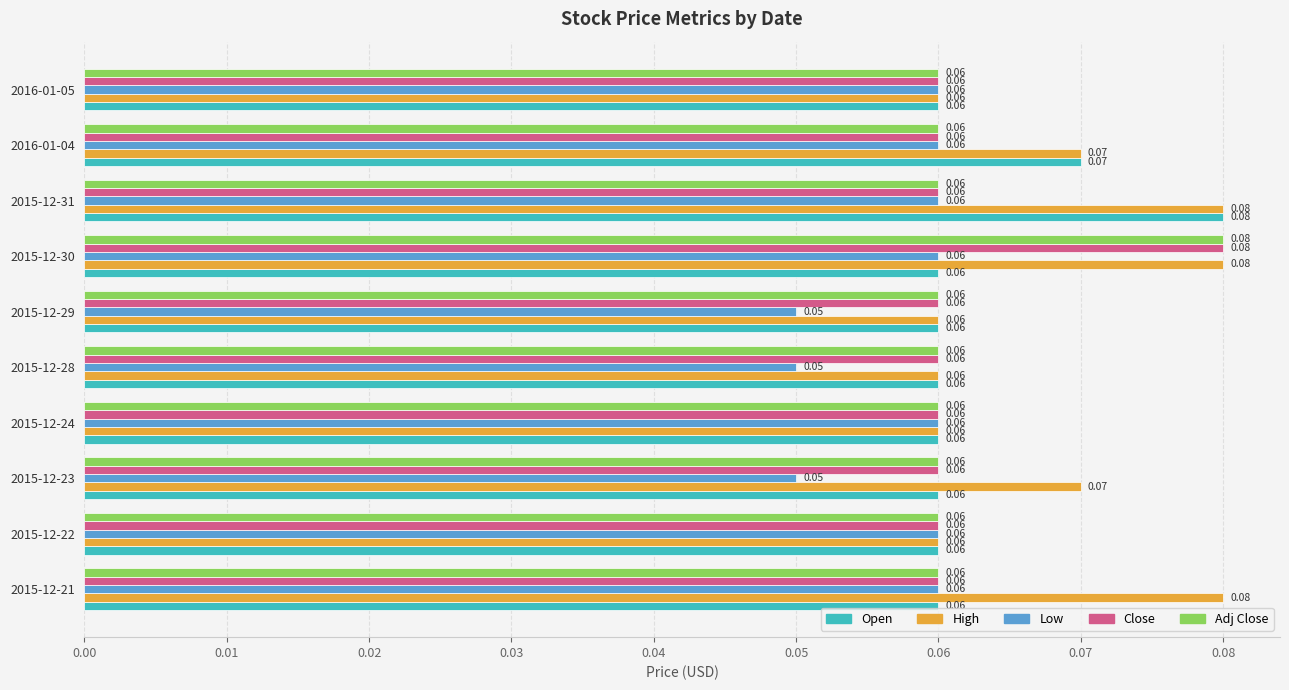

What is the sum of all High values?

0.7